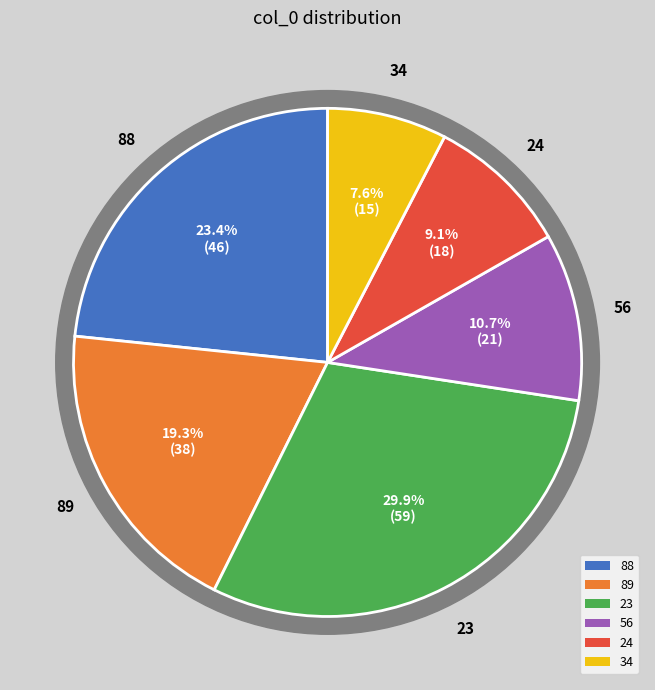

Which has a higher value, 88 or 56?

88